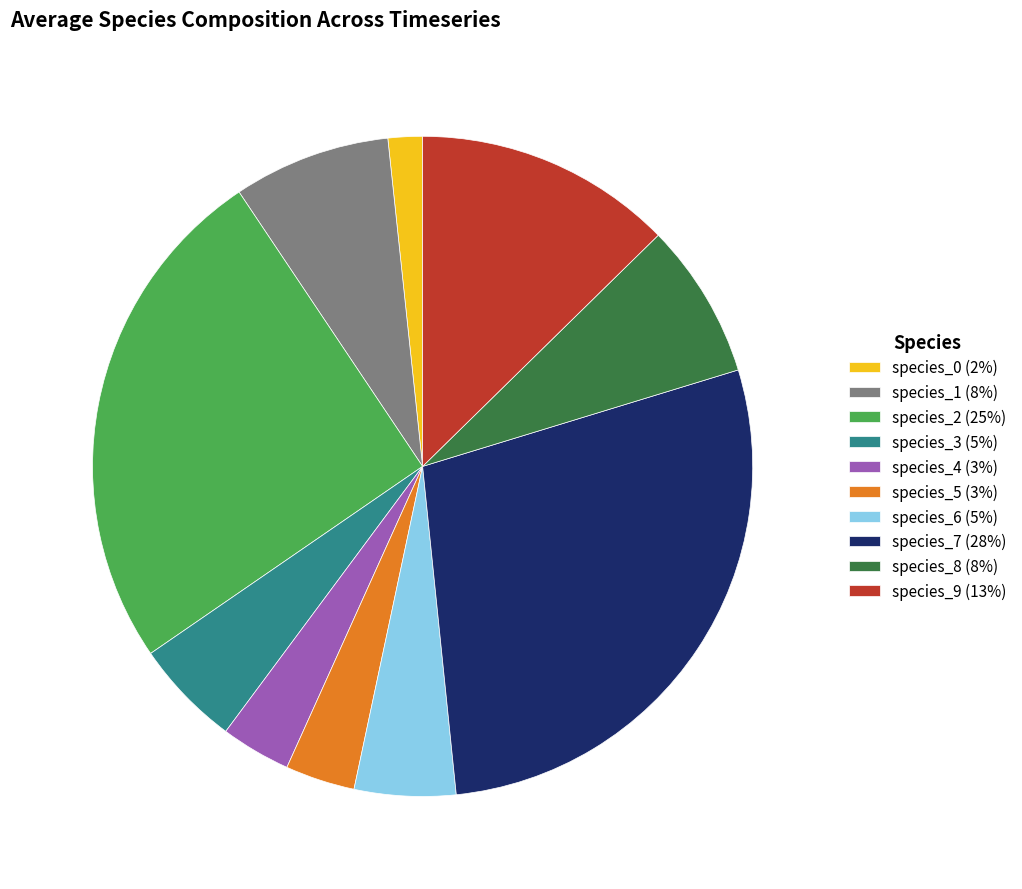

Is the sum of species_4 (3%) and species_0 (2%) greater than half?

No